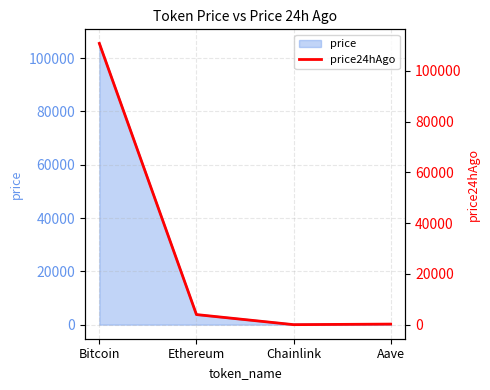

Is it true that the value at Ethereum is 3992.0?

True